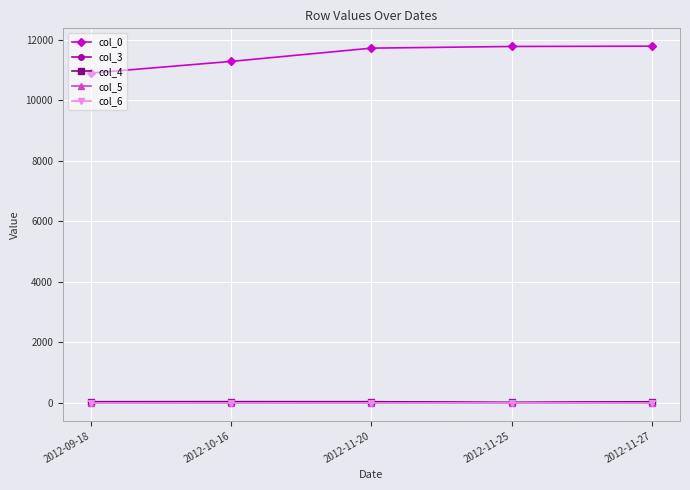

At how many categories does at least one series exceed 7872?

5